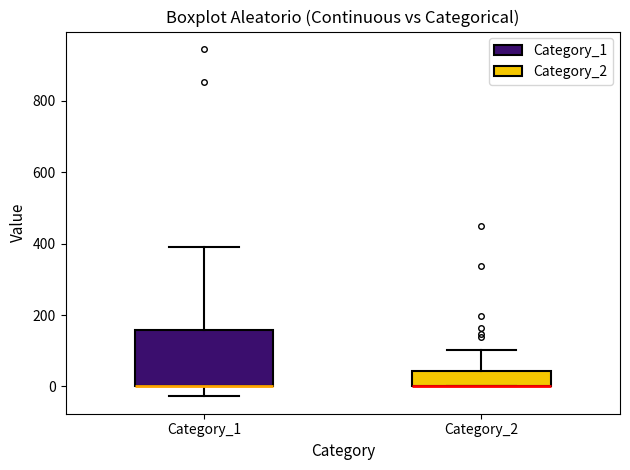

Reading left to right, transcribe this box plot: for each box, give where its median line is, the range the box spans, and where its two whiskers end, as read against the y-axis. The values are not printed on the chart, so give them approximately, as read against the axis.

Category_1: median 0 (drawn on the box's lower edge), box 0 to 160, whiskers -20 to 400
Category_2: median 0 (drawn on the box's lower edge), box 0 to 40, whiskers 0 to 100